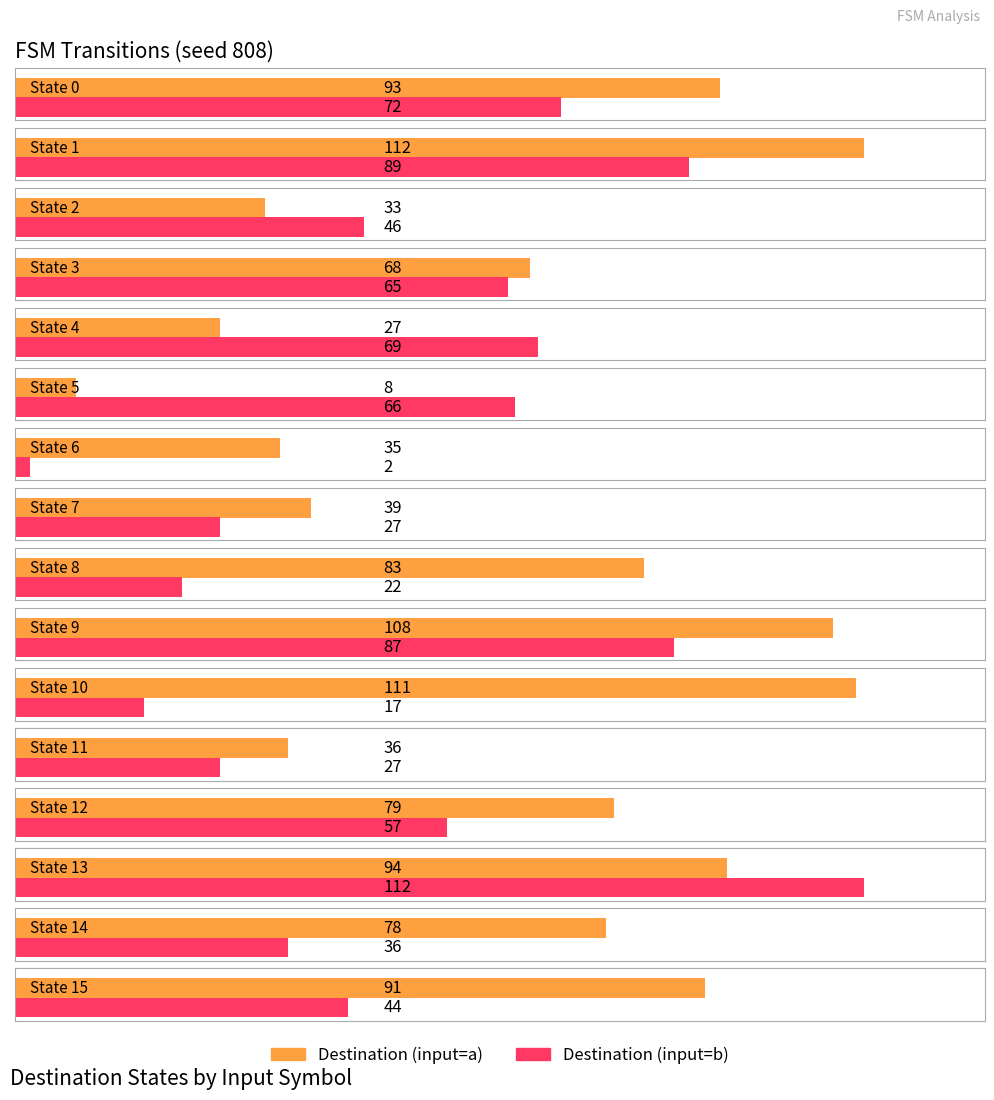

Reading left to right, list all the values displayed in this chart.

source_state: 0	1	2	3	4	5	6	7	8	9	10	11	12	13	14	15
destination_a: 93	112	33	68	27	8	35	39	83	108	111	36	79	94	78	91
destination_b: 72	89	46	65	69	66	2	27	22	87	17	27	57	112	36	44